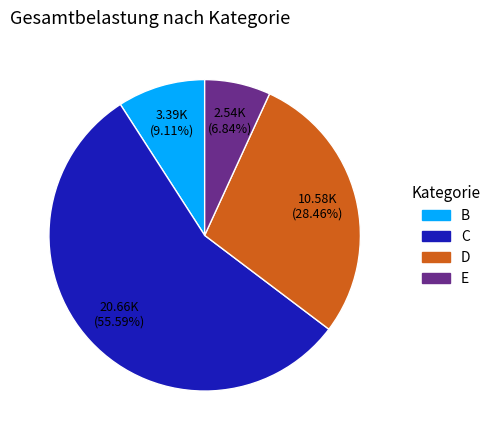

To the nearest percent, what is the average slice percentage?

25%